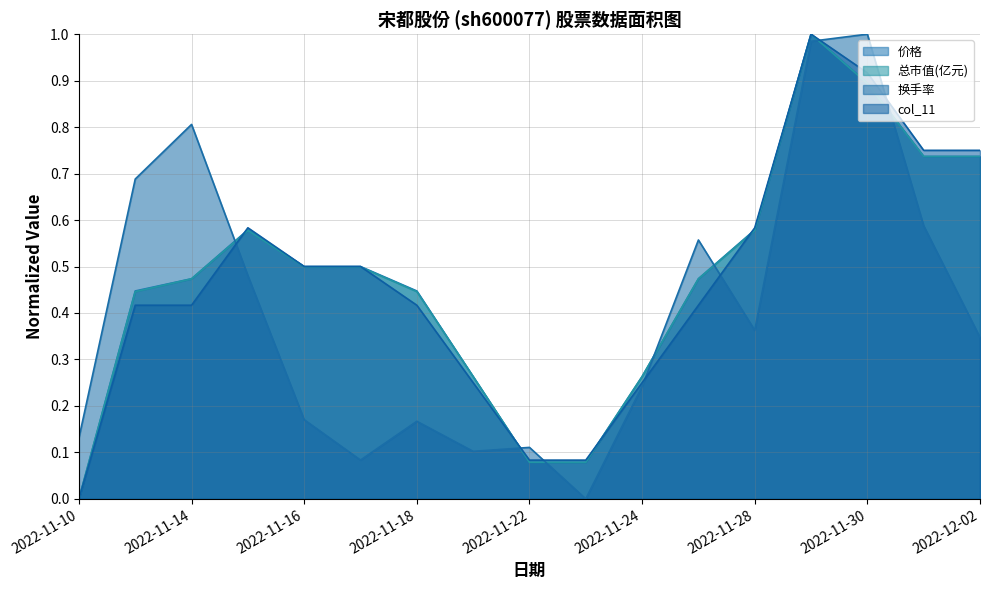

Between 2022-11-28 and 2022-11-21, which is larger?

2022-11-28